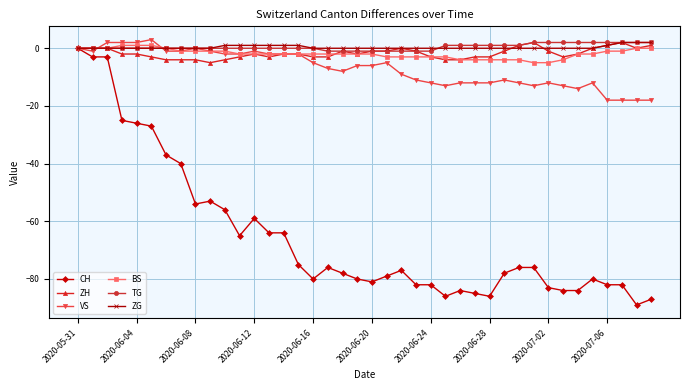

What is the maximum value shown in the chart?

3